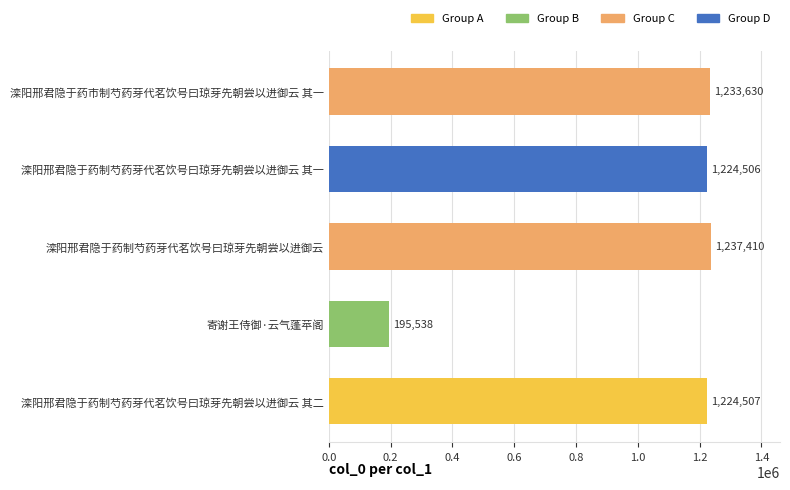

True or false: the data shows 1745184 at 滦阳邢君隐于药市制芍药芽代茗饮号曰琼芽先朝尝以进御云 其一.

False